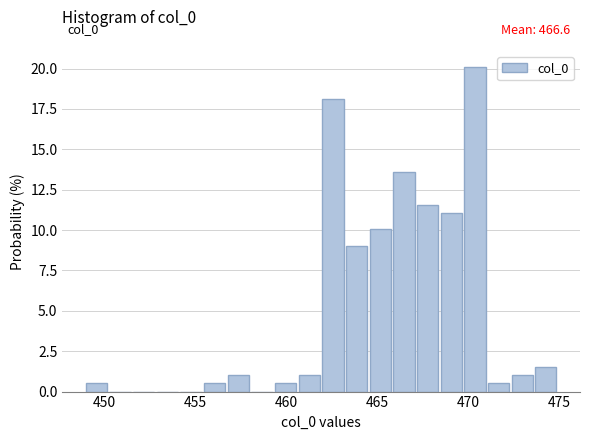

Read against the x-axis, roughly where is the centre of the tallest bar?

470.5